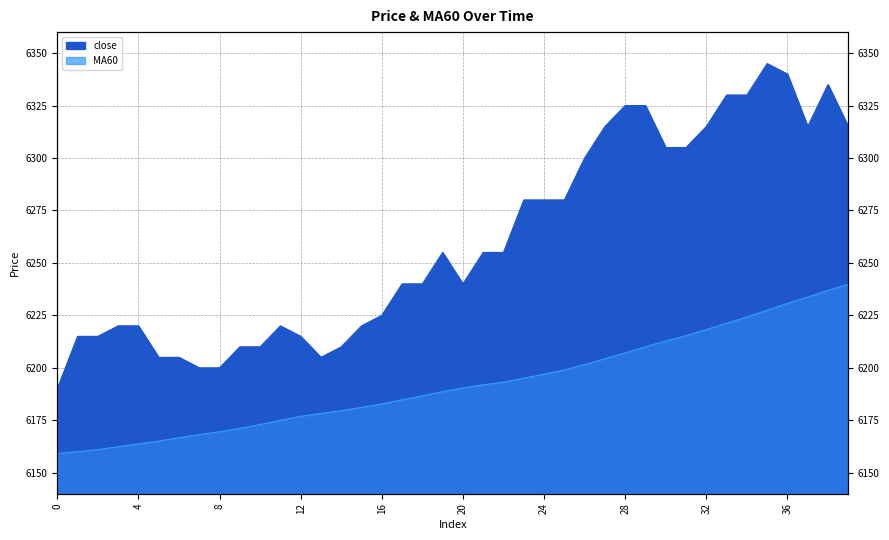

List the series in order of their overall mean, lowest first.

MA60, close